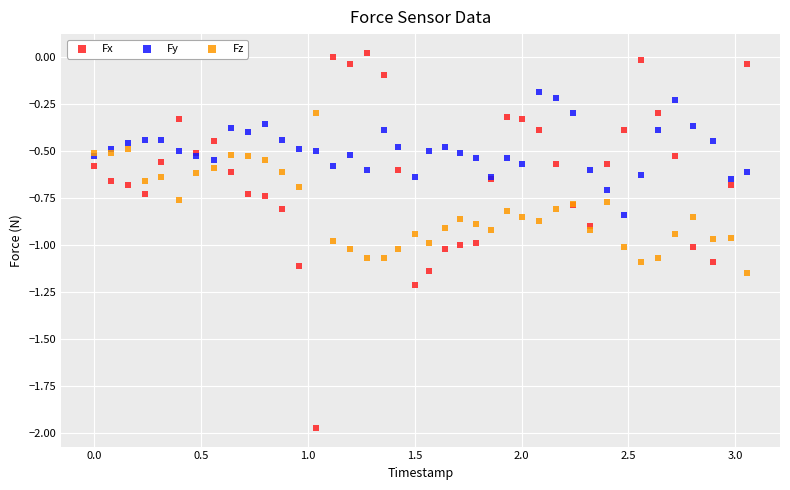

Which series reaches the minimum Y coordinate?

Fx